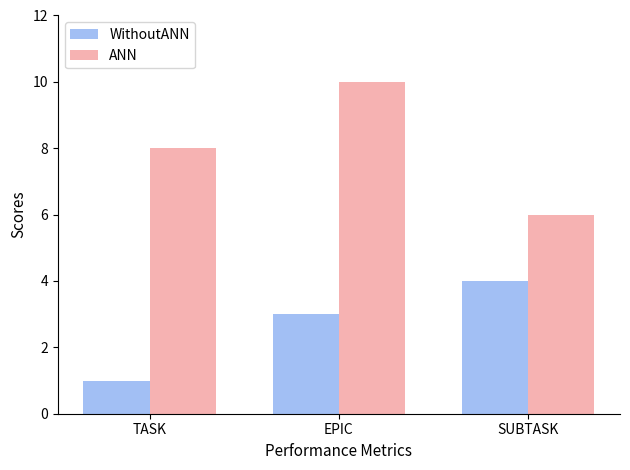

How many WithoutANN values are between 1 and 4?

3